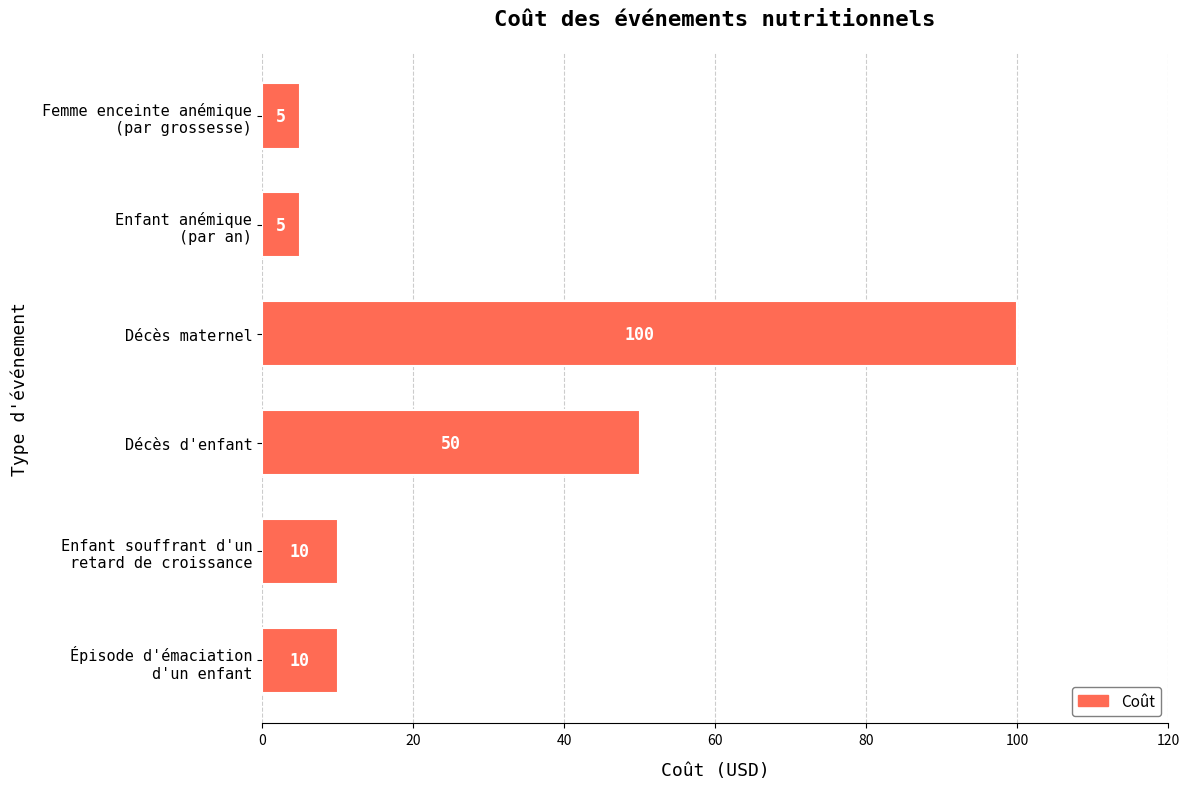

What is the average value?

30